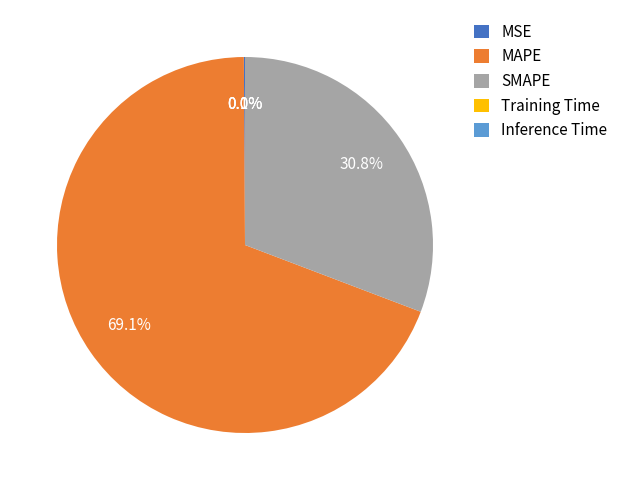

Which category has the biggest portion of the pie?

MAPE